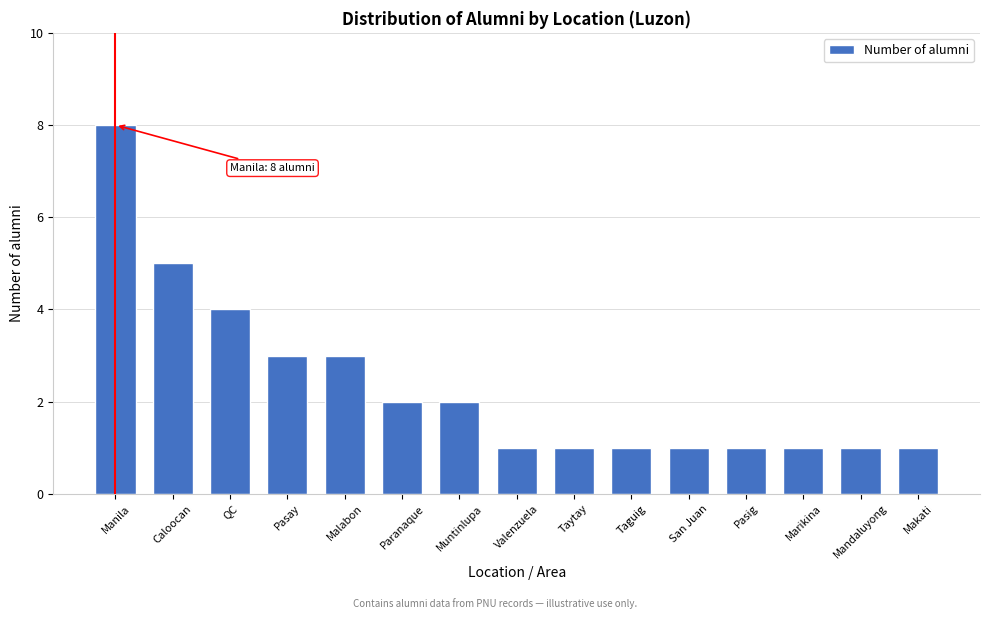

Reading left to right, extract all data points from this chart.

8	5	4	3	3	2	2	1	1	1	1	1	1	1	1